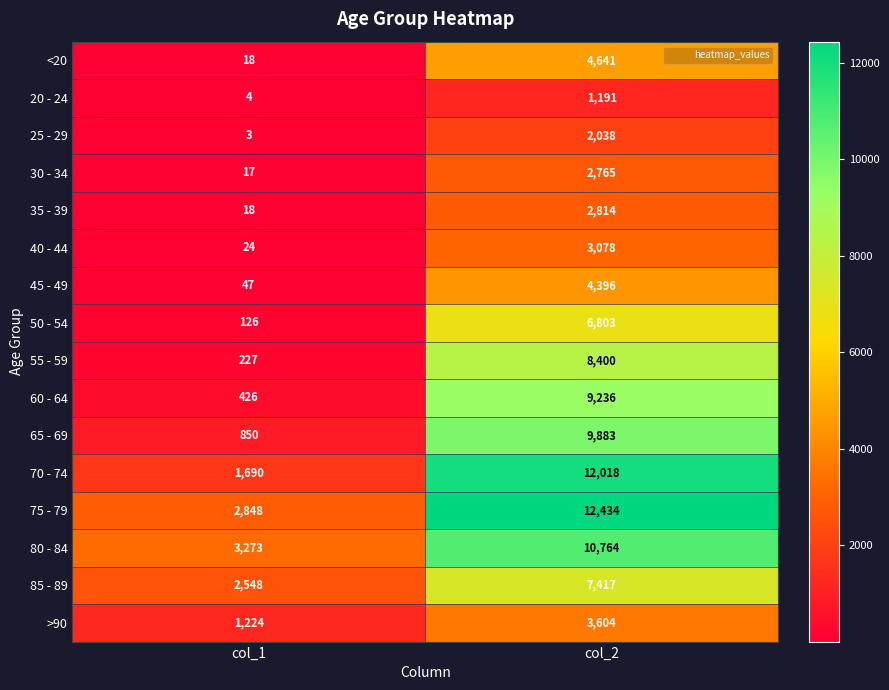

What is the sum of all 40 - 44 values?

3102